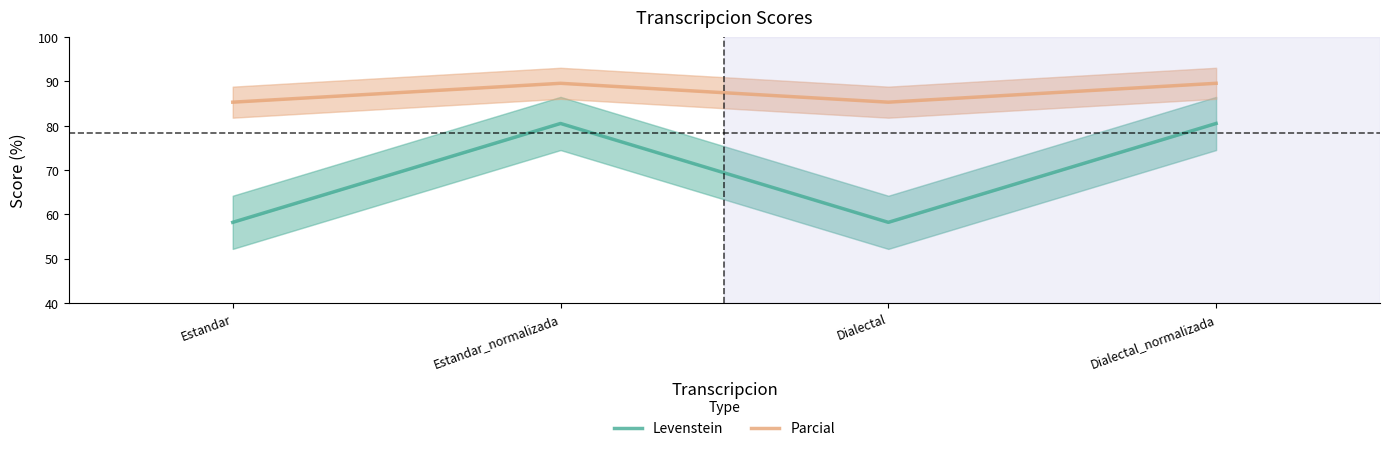

What is the label of the 2nd point from the right?

Dialectal